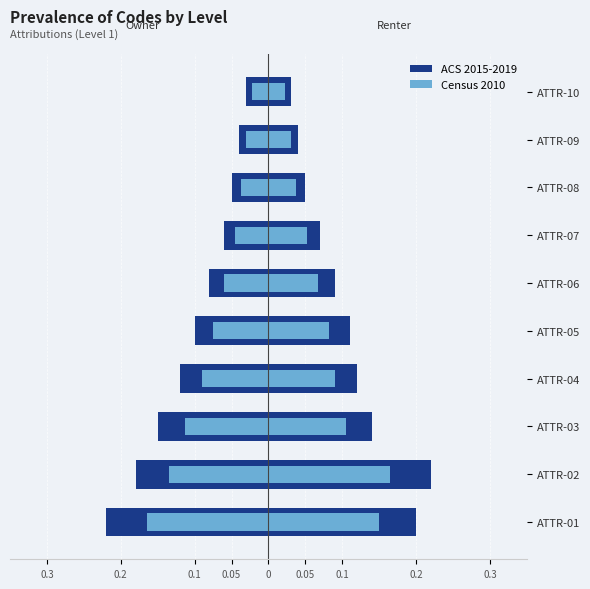

At ATTR-06, list the series in order from smallest to largest.

Owner - ACS 2015-2019, Owner - Census 2010, Renter - Census 2010, Renter - ACS 2015-2019